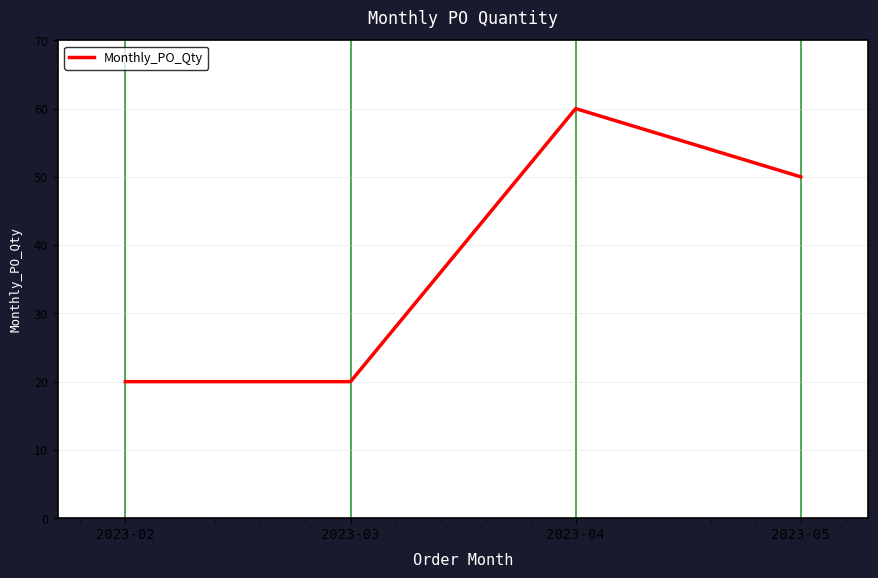

Which label corresponds to the largest value in the chart?

2023-04